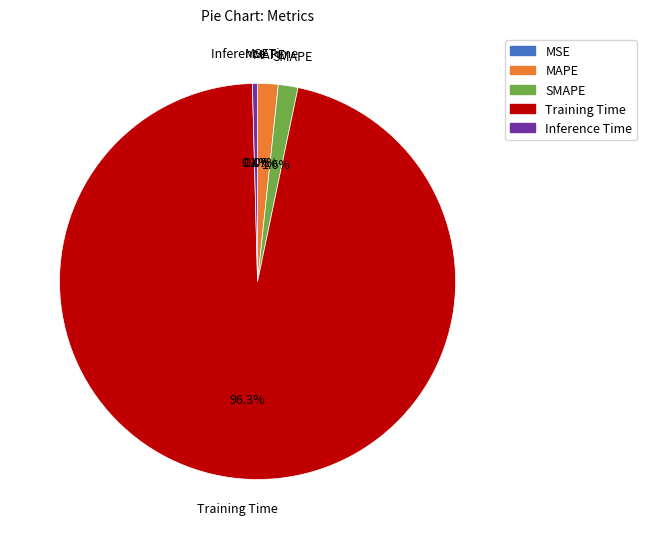

Which slice represents more than half of the pie?

Training Time